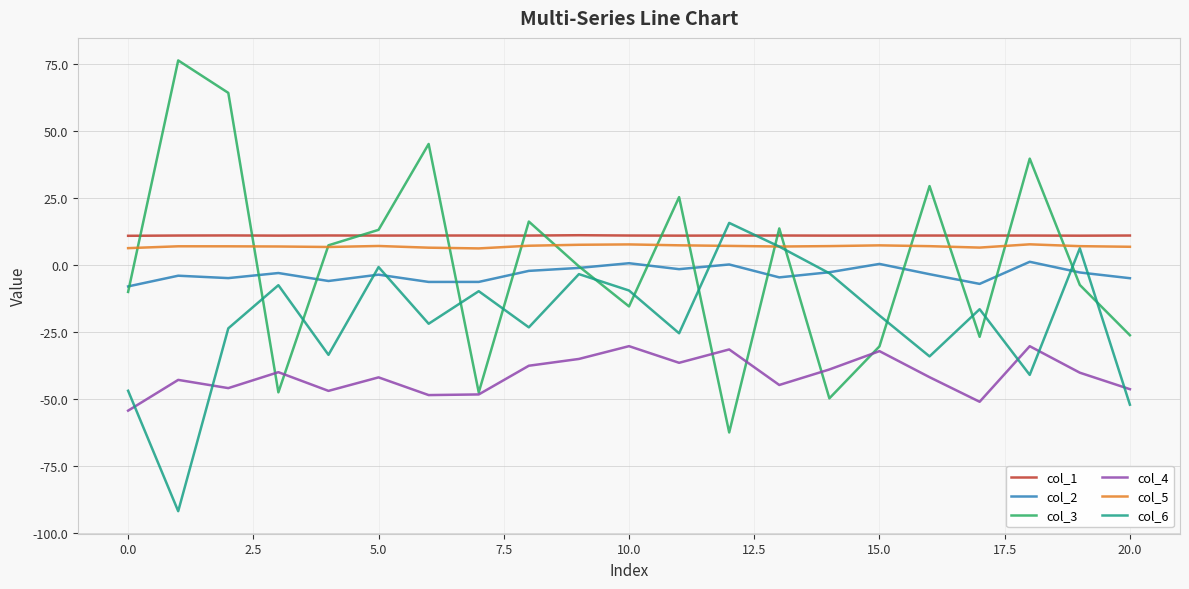

Which series has the widest spread of values?

col_3